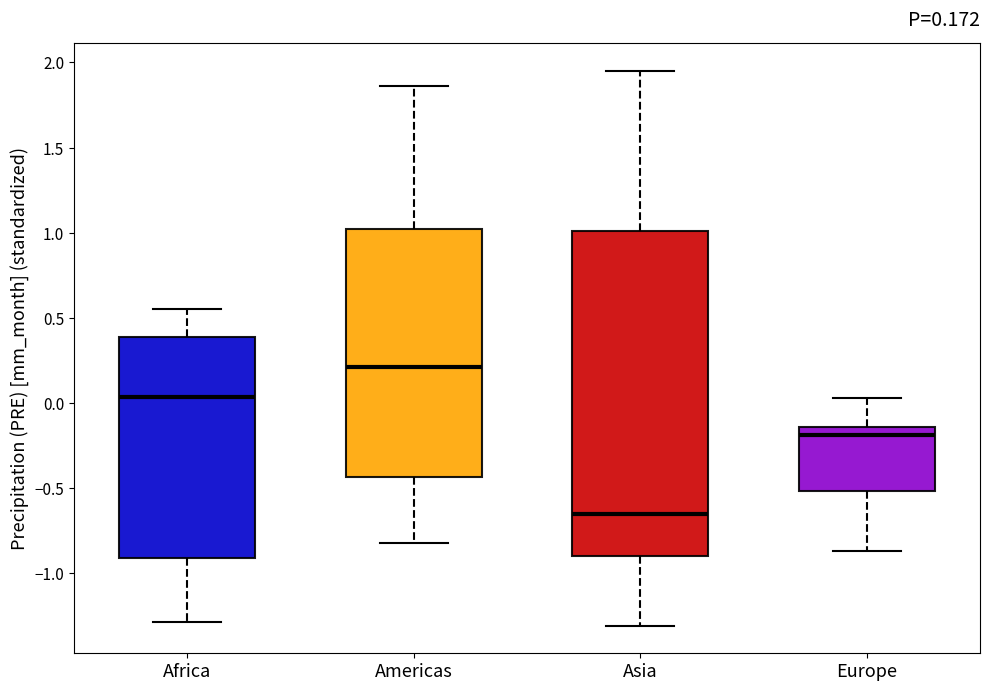

Which box is the tallest, from its lower edge to its upper edge?

Asia